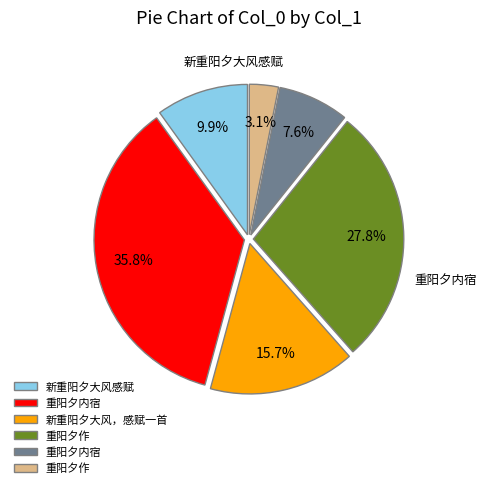

Is there a majority slice in this chart?

No